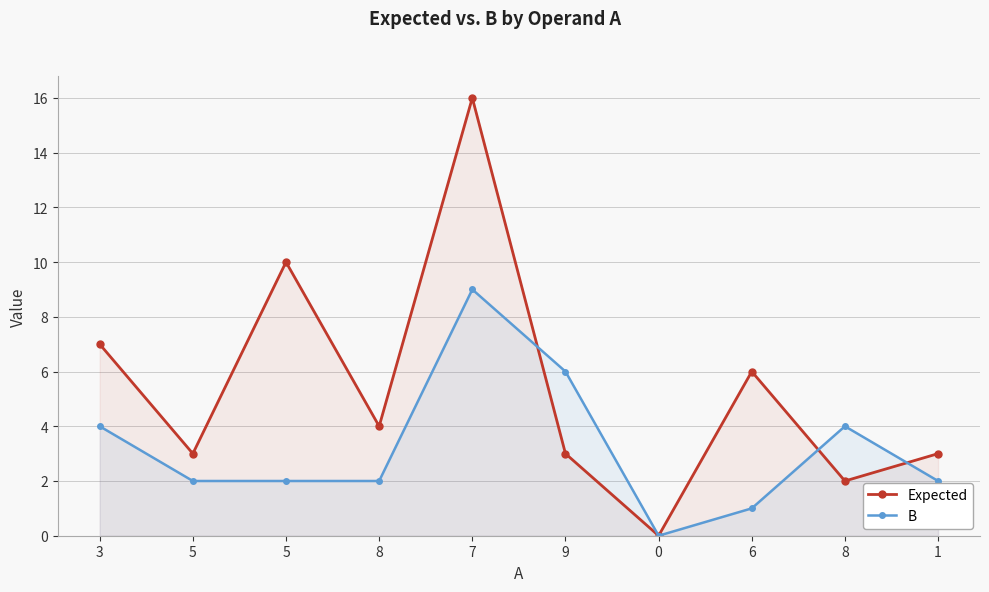

What is the difference between the highest and lowest values at 5?

1